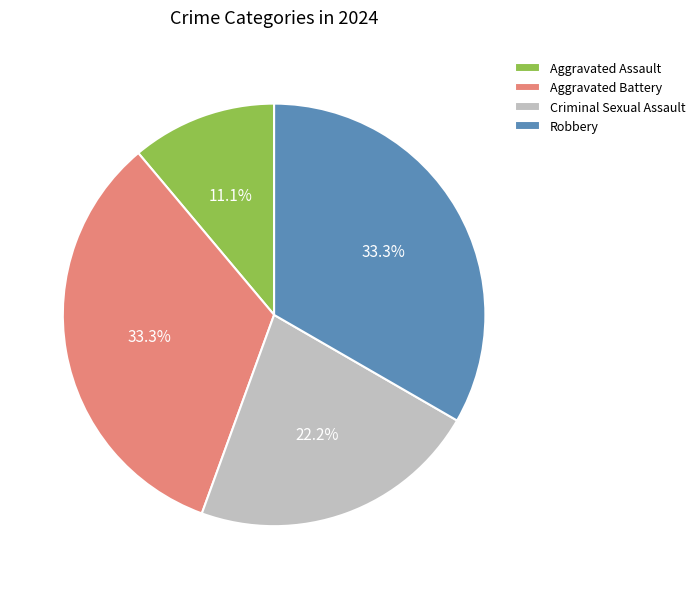

To the nearest percent, what is the difference between the Robbery and Aggravated Assault slice percentages?

22%